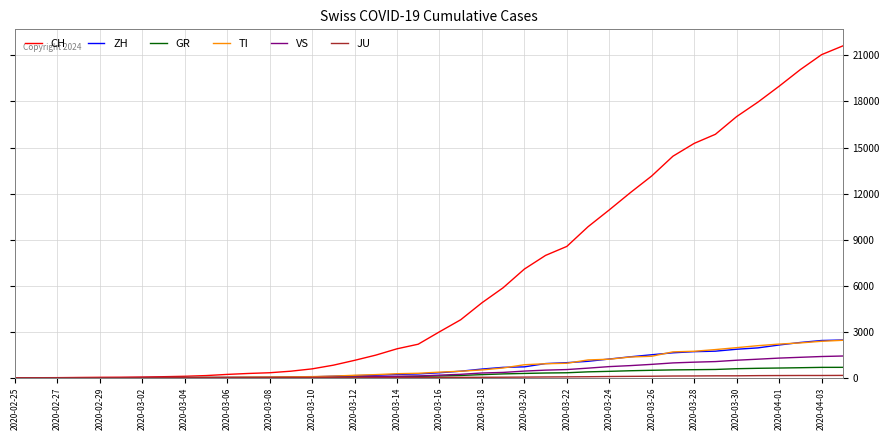

What is the greatest value displayed?

21617